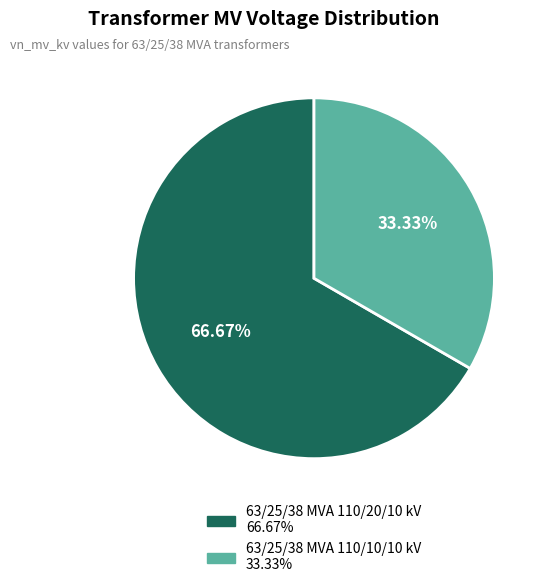

What portion of the pie excludes 63/25/38 MVA 110/10/10 kV?

66.7%